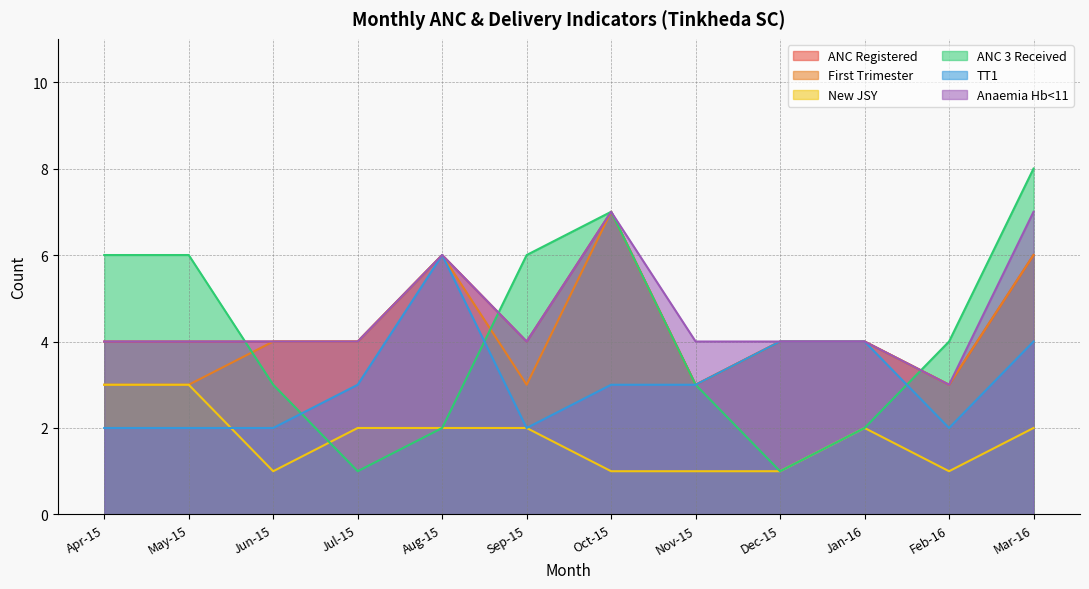

Does the chart have visible grid lines?

Yes